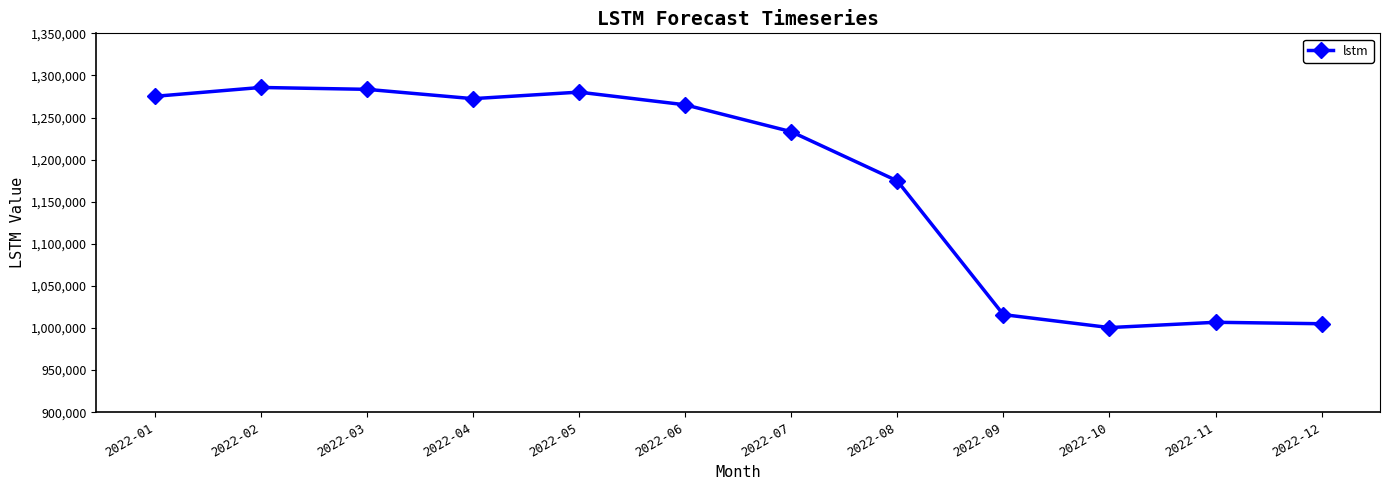

Count the number of values greater than 1265130.

6